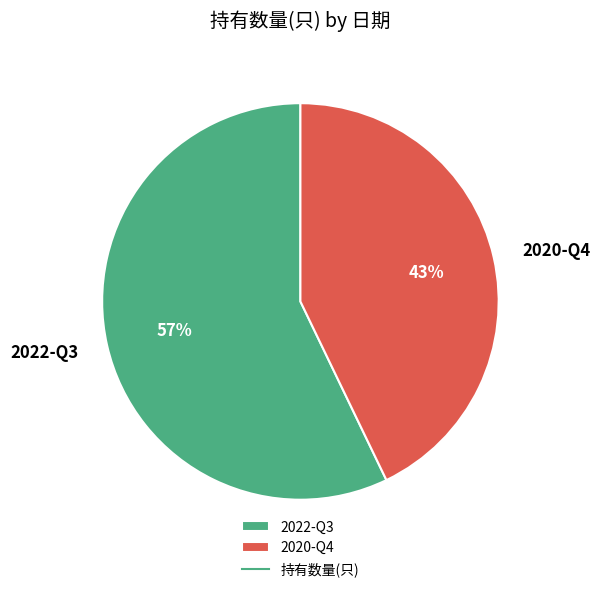

Does any single category account for the majority?

Yes